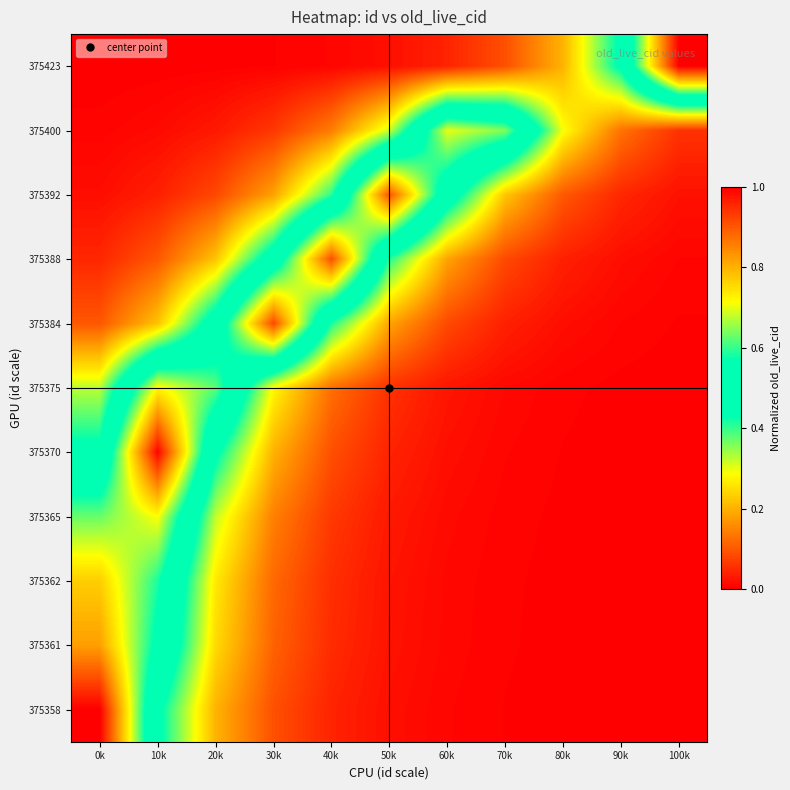

Reading left to right, what are all the values shown in this chart?

375423: 0k=0.0	10k=0.0	20k=0.0	30k=0.0	40k=0.0	50k=0.0	60k=0.0	70k=0.1	80k=0.2	90k=0.4	100k=1.0
375400: 0k=0.0	10k=0.0	20k=0.0	30k=0.1	40k=0.1	50k=0.3	60k=0.7	70k=0.6	80k=0.3	90k=0.1	100k=0.1
375392: 0k=0.0	10k=0.0	20k=0.1	30k=0.2	40k=0.4	50k=0.9	60k=0.5	70k=0.2	80k=0.1	90k=0.0	100k=0.0
375388: 0k=0.0	10k=0.1	20k=0.2	30k=0.5	40k=0.9	50k=0.4	60k=0.2	70k=0.1	80k=0.0	90k=0.0	100k=0.0
375384: 0k=0.1	10k=0.2	20k=0.5	30k=0.9	40k=0.4	50k=0.2	60k=0.1	70k=0.0	80k=0.0	90k=0.0	100k=0.0
375375: 0k=0.3	10k=0.7	20k=0.6	30k=0.3	40k=0.1	50k=0.1	60k=0.0	70k=0.0	80k=0.0	90k=0.0	100k=0.0
375370: 0k=0.5	10k=1.0	20k=0.4	30k=0.2	40k=0.1	50k=0.0	60k=0.0	70k=0.0	80k=0.0	90k=0.0	100k=0.0
375365: 0k=0.6	10k=0.7	20k=0.3	30k=0.1	40k=0.1	50k=0.0	60k=0.0	70k=0.0	80k=0.0	90k=0.0	100k=0.0
375362: 0k=0.8	10k=0.6	20k=0.3	30k=0.1	40k=0.1	50k=0.0	60k=0.0	70k=0.0	80k=0.0	90k=0.0	100k=0.0
375361: 0k=0.8	10k=0.5	20k=0.2	30k=0.1	40k=0.0	50k=0.0	60k=0.0	70k=0.0	80k=0.0	90k=0.0	100k=0.0
375358: 0k=1.0	10k=0.4	20k=0.2	30k=0.1	40k=0.0	50k=0.0	60k=0.0	70k=0.0	80k=0.0	90k=0.0	100k=0.0